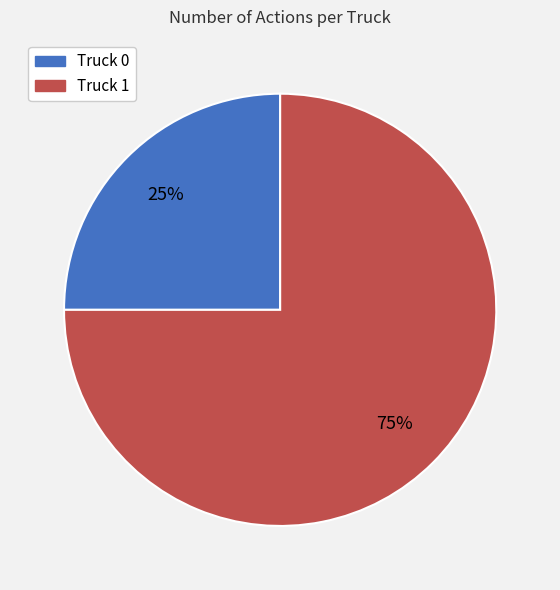

What is the ratio of the value at Truck 1 to the value at Truck 0?

3.0